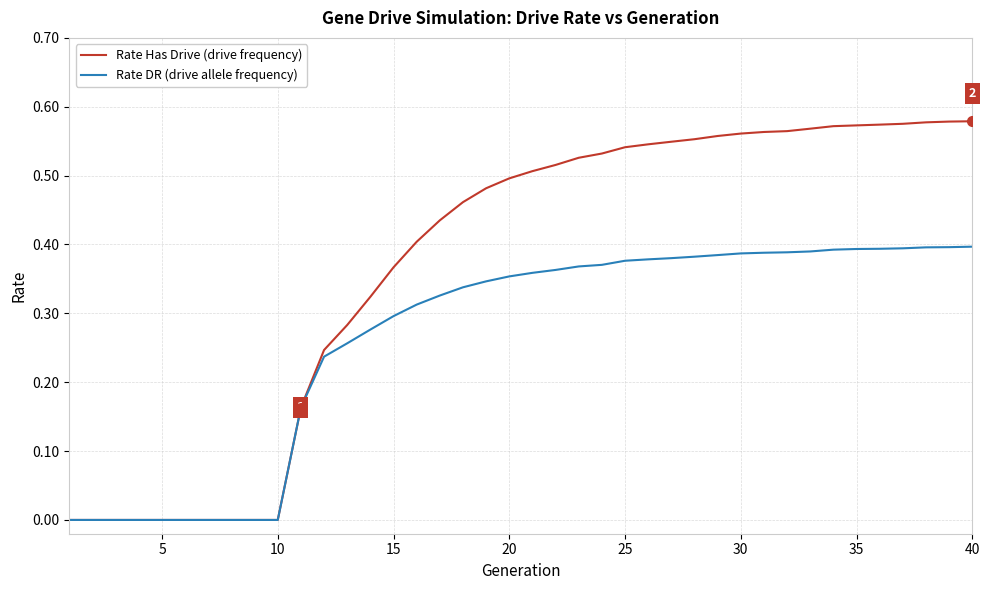

Which series has the largest range (max minus min)?

Rate Has Drive (drive frequency)